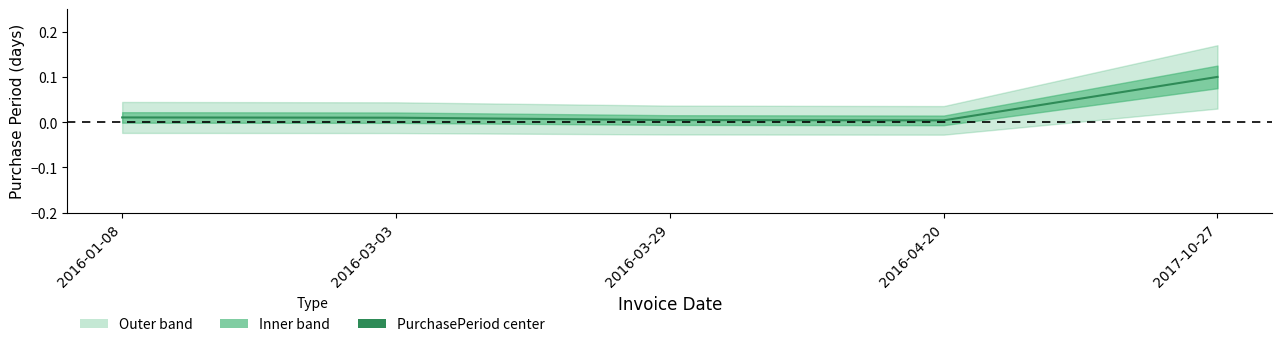

Is it true that the value at 2017-10-27 is 0.1?

True